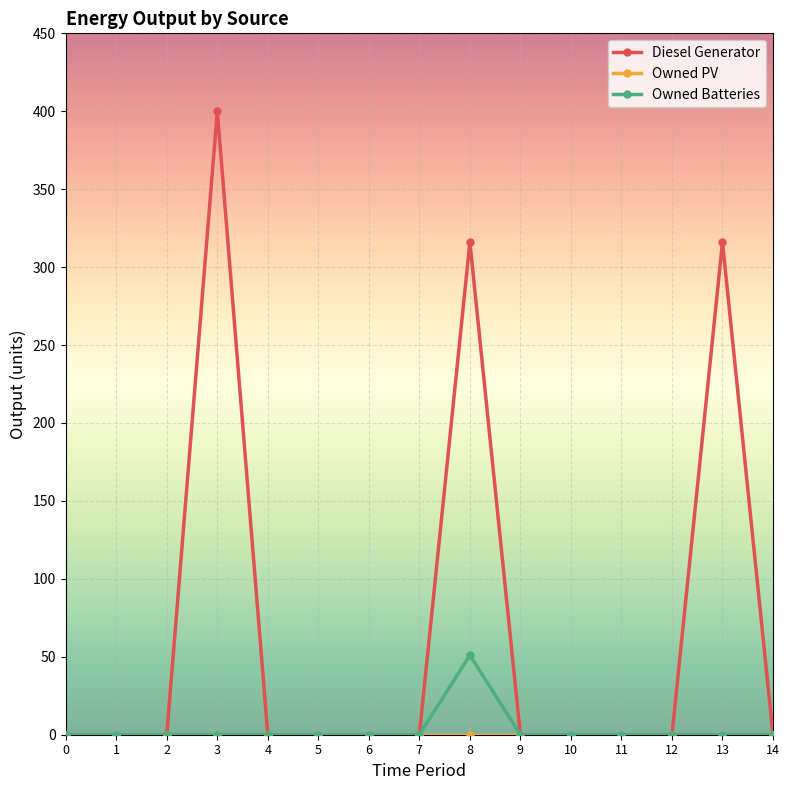

Is it true that Diesel Generator equals 0 at 9?

True